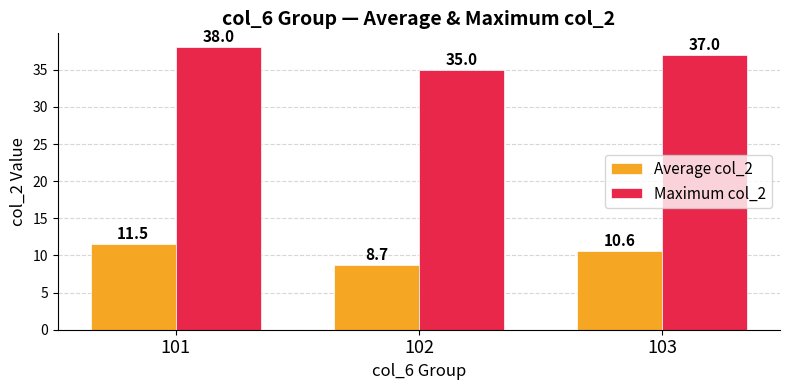

What is the highest value of the Maximum col_2 series?

38.0